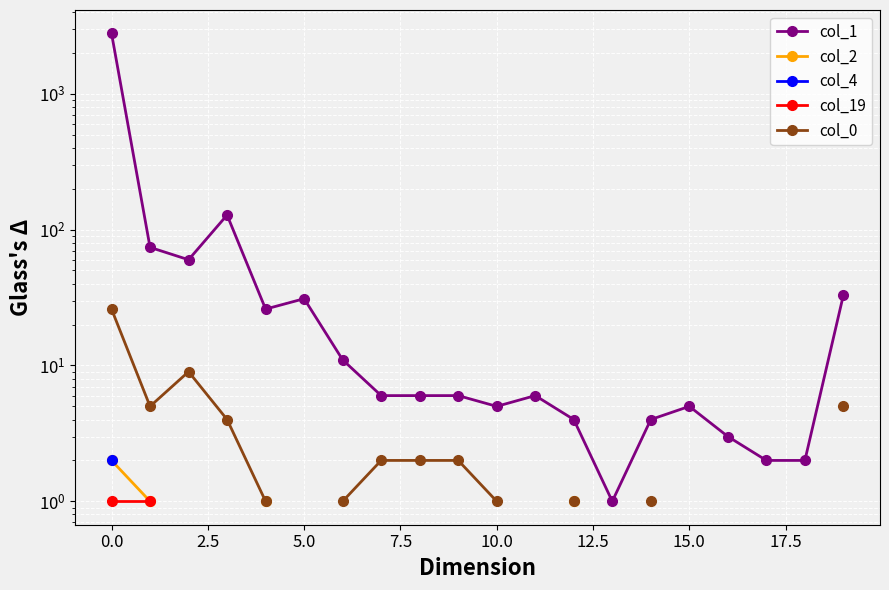

In col_0, how many points are lower than both neighbors (excluding endpoints)?

1